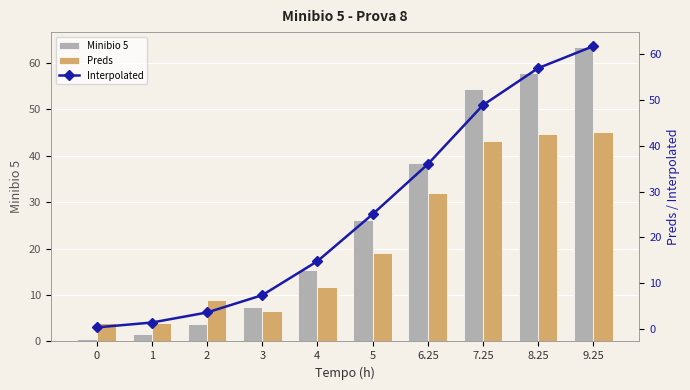

What is the spread (max minus min) of values at 3?

0.8